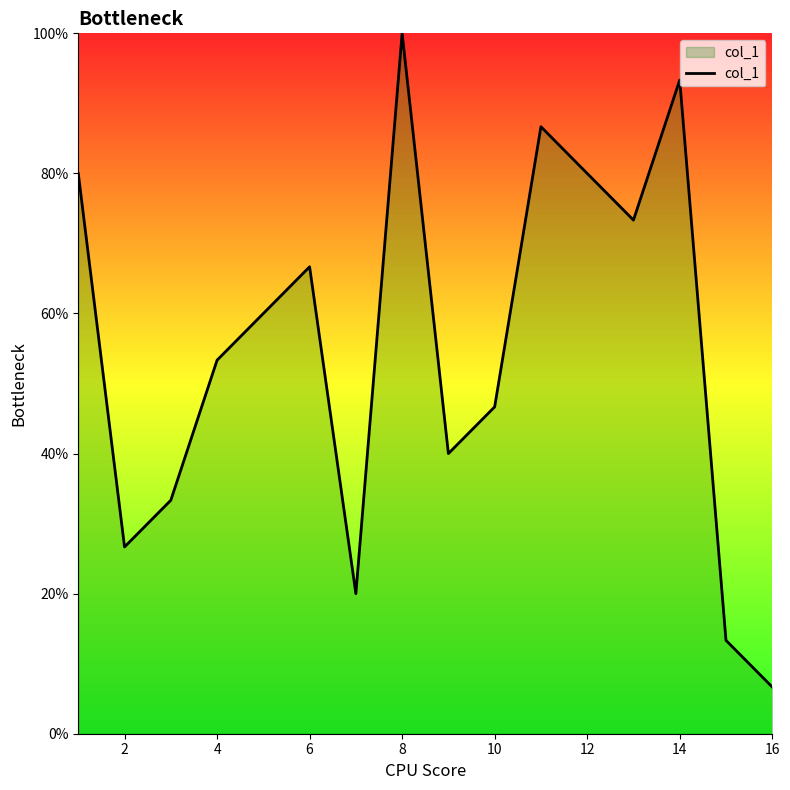

What is the minimum value shown in the chart?

6.7